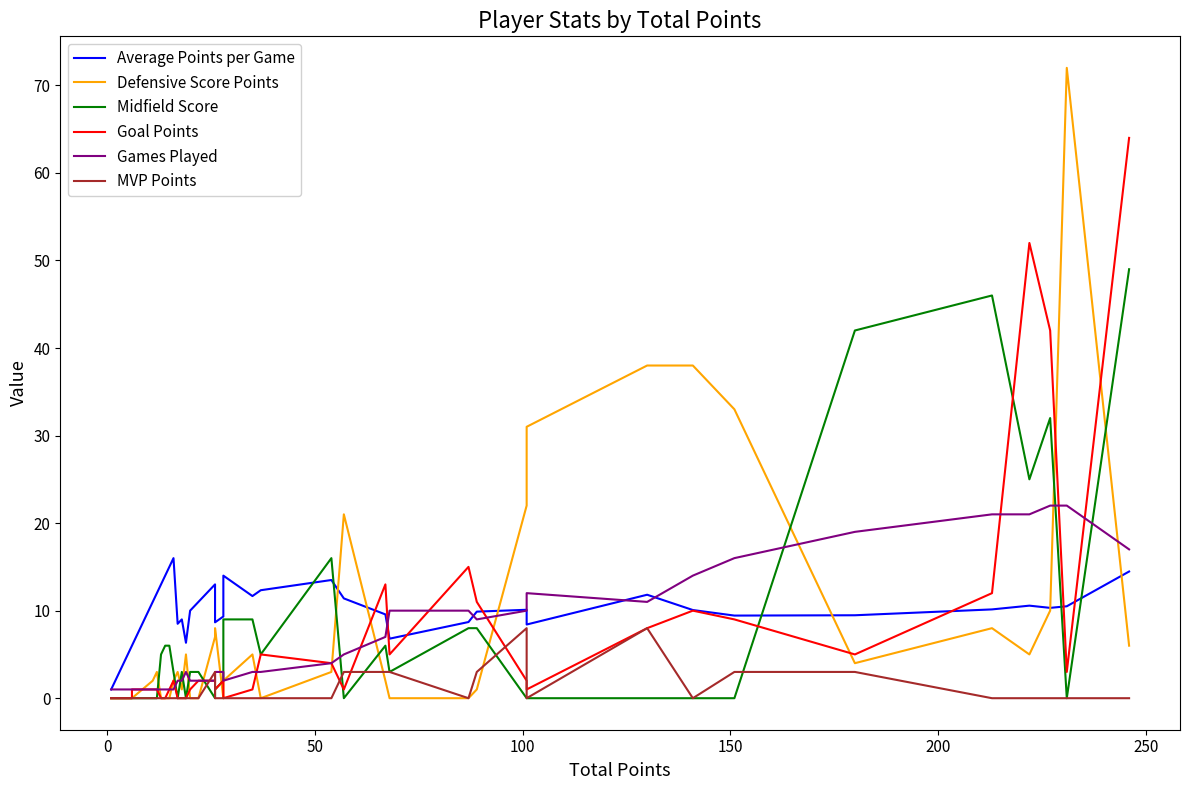

Is it true that Games Played equals 3.3 at 26?

False